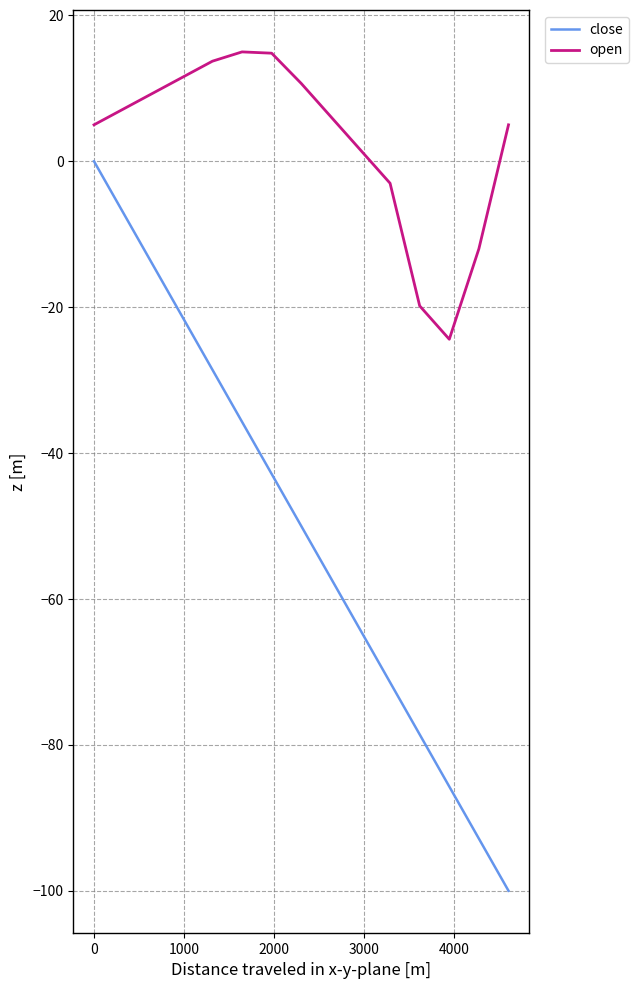

What is the minimum value shown in the chart?

-100.0